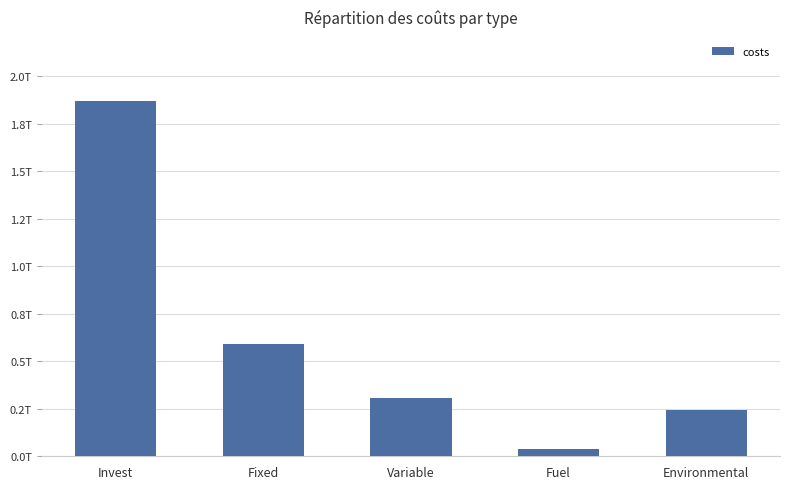

What is the difference between the maximum and minimum values?

1830570028594.9